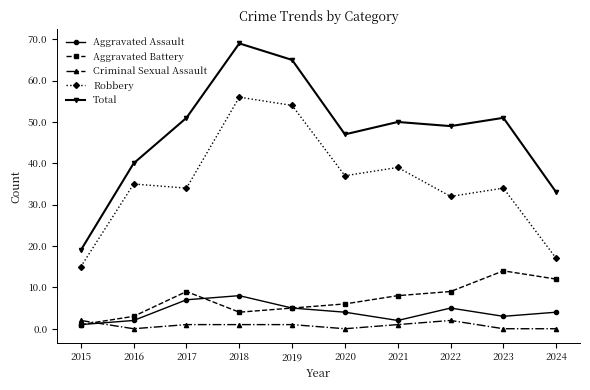

True or false: Robbery and Aggravated Assault intersect in this chart.

False